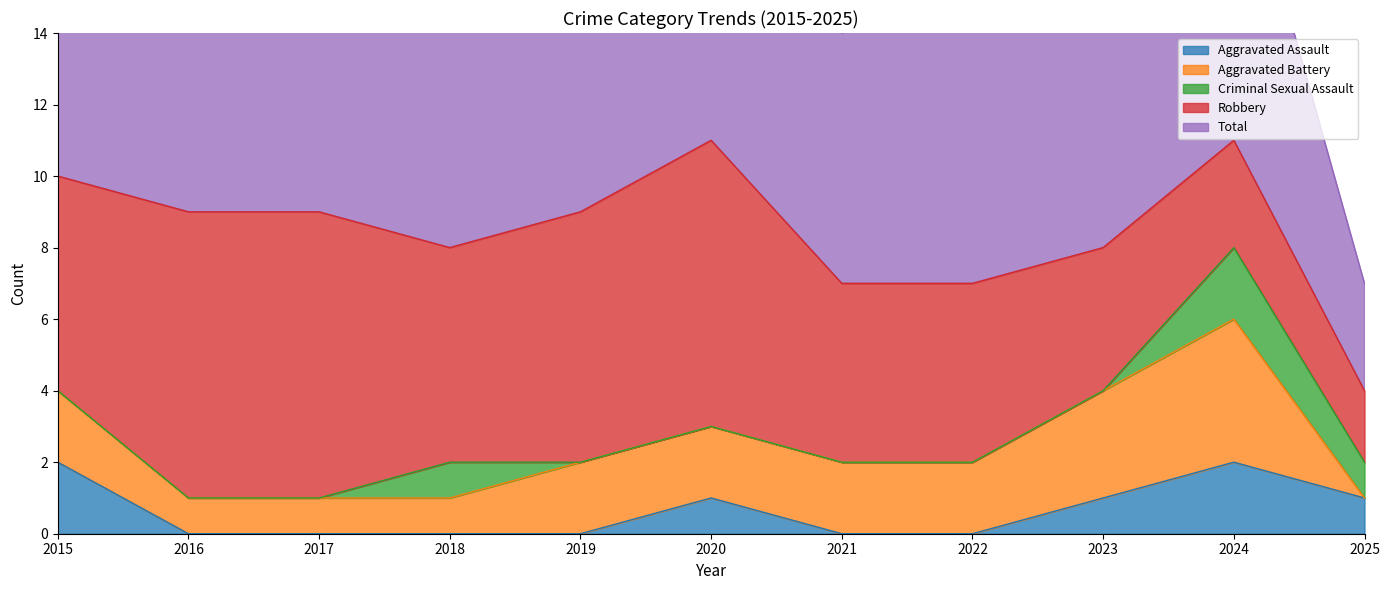

At which category does Total reach its first local peak?

2017